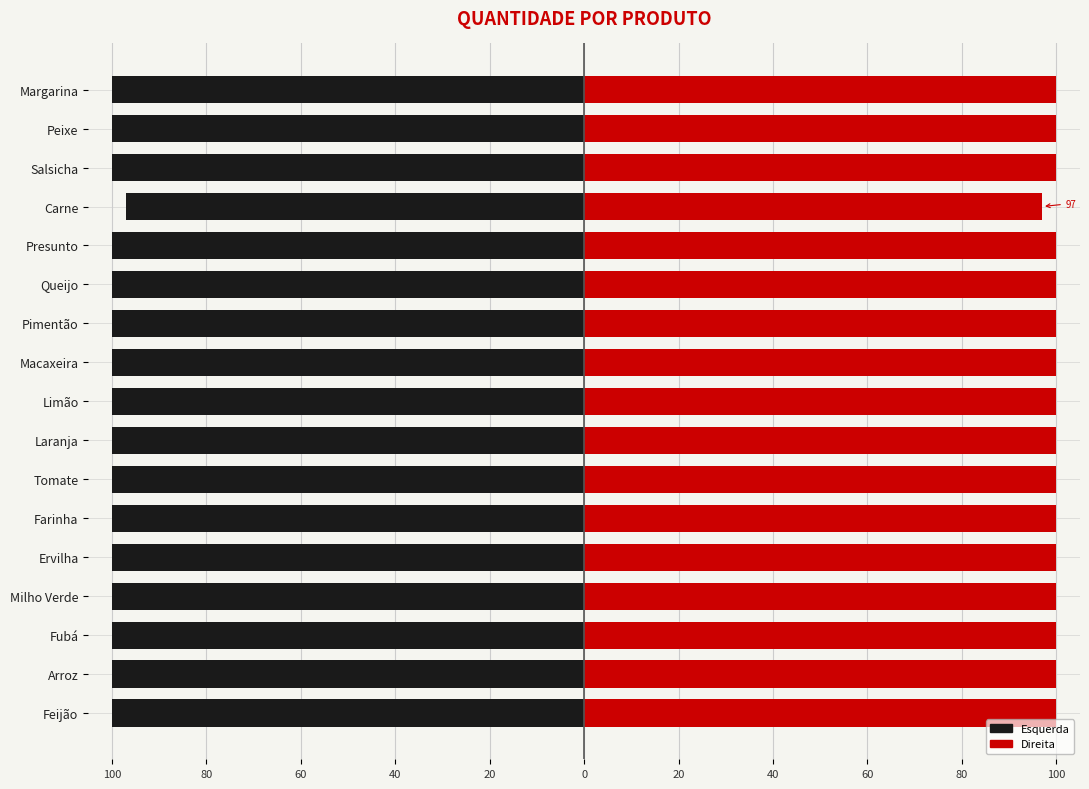

What is the smallest value displayed?

-100